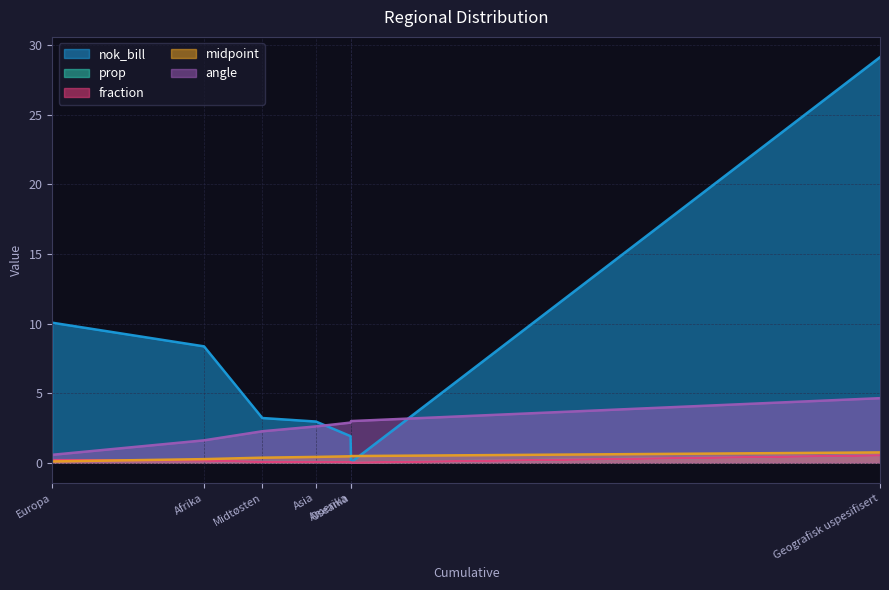

What position from the right is Afrika?

6